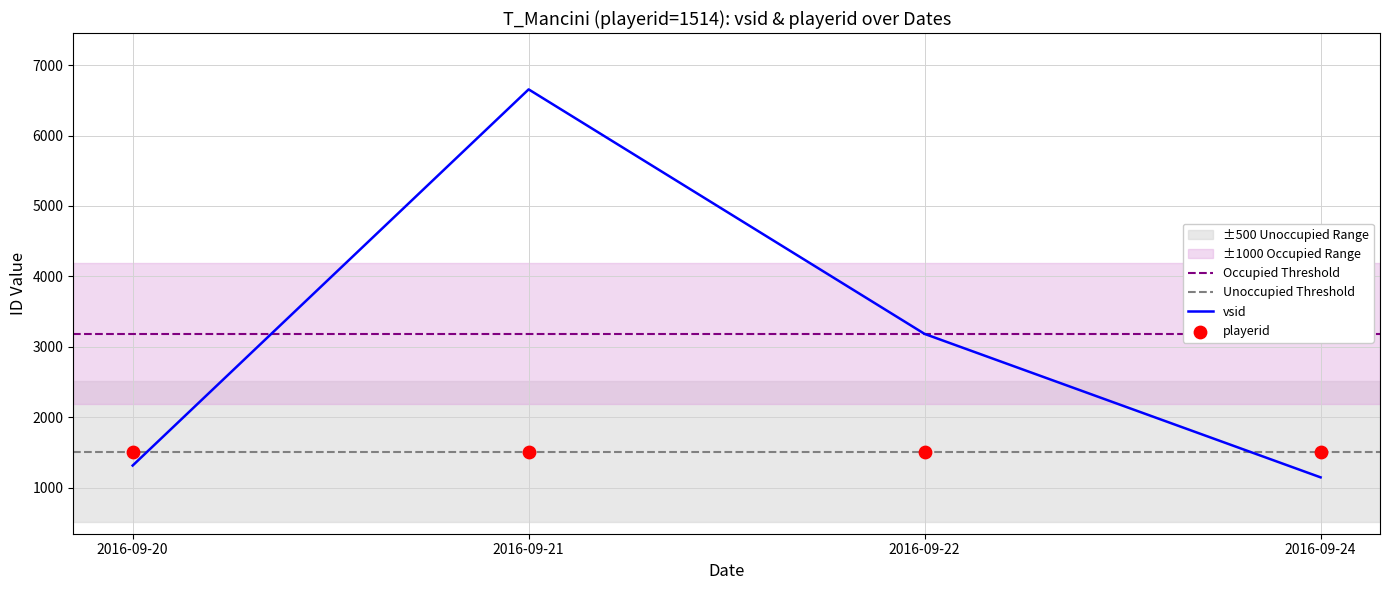

What is the ratio of the value at 2016-09-20 to the value at 2016-09-21?

0.2